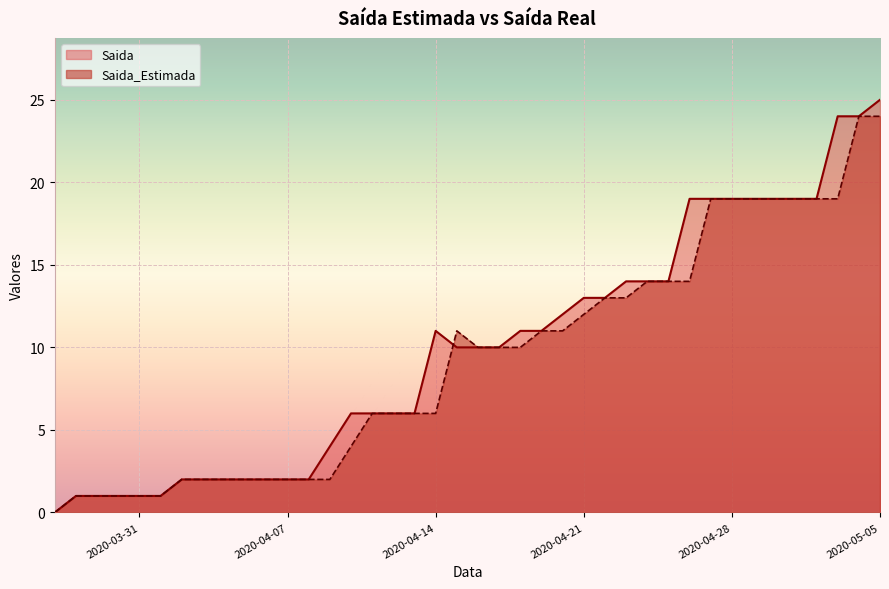

True or false: Saida_Estimada and Saida intersect in this chart.

True